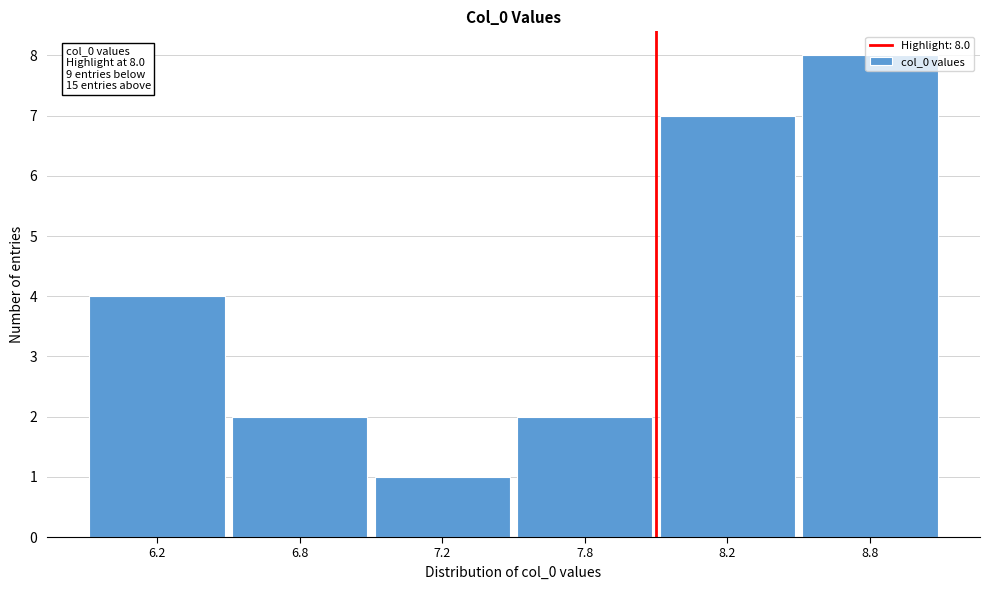

What is the average value?

4